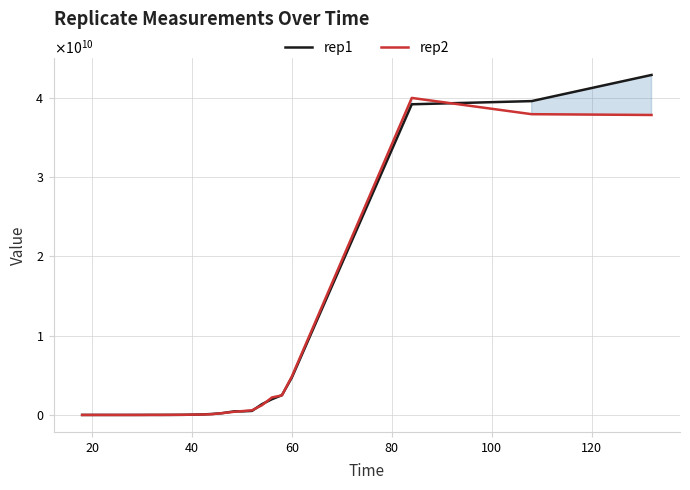

Does the chart display data point markers on the line(s)?

No